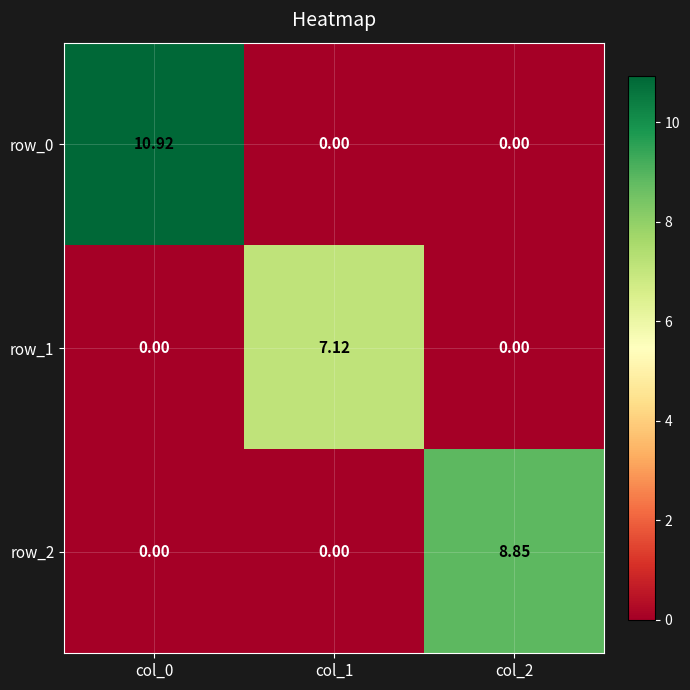

What is the sum of all row_0 values?

10.9